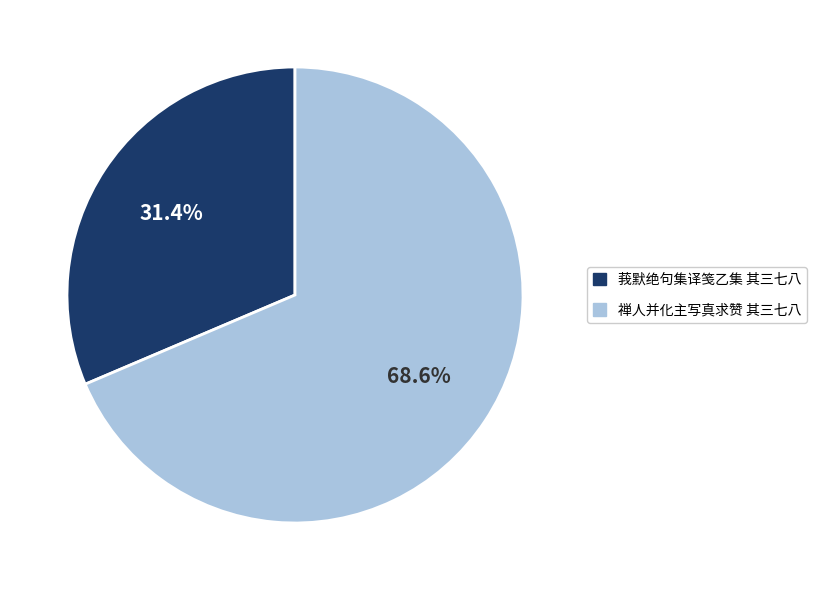

The 禅人并化主写真求赞 其三七八 slice represents 82% of the pie. True or false?

False